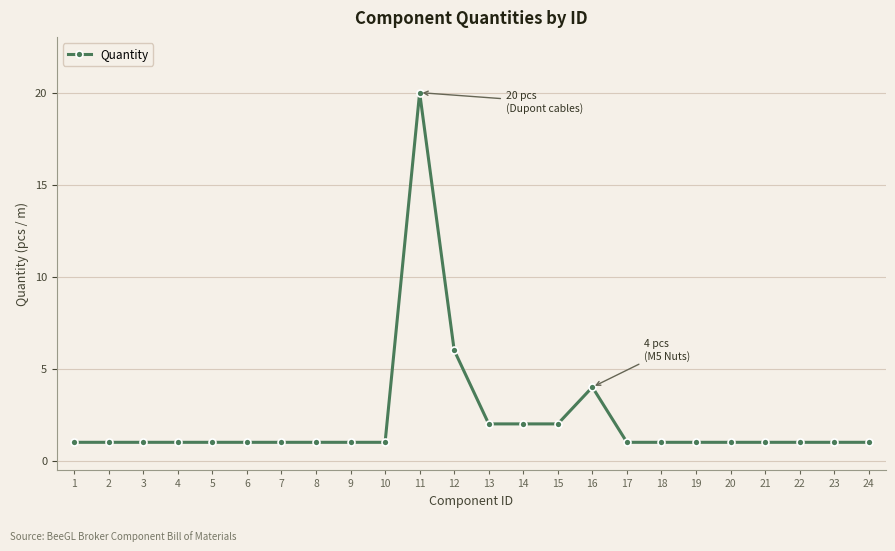

What is the difference between the values at 19 and 12?

5